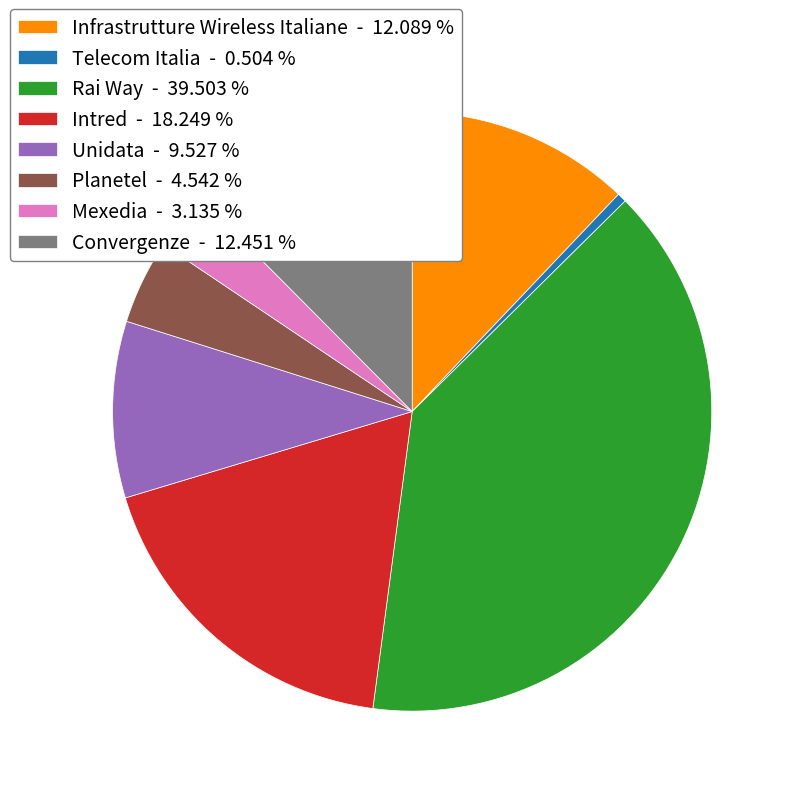

Which has a higher value, Telecom Italia or Unidata?

Unidata